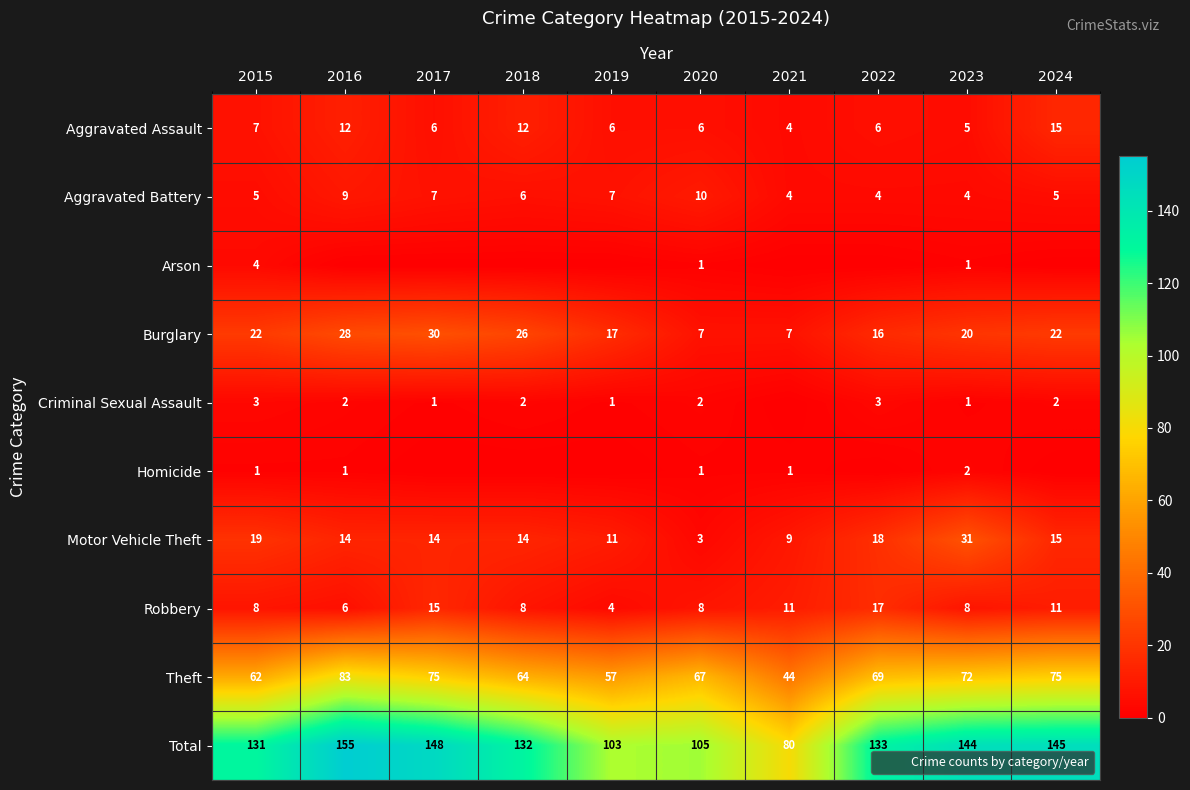

What is the difference between the maximum and minimum values in the Aggravated Battery series?

6